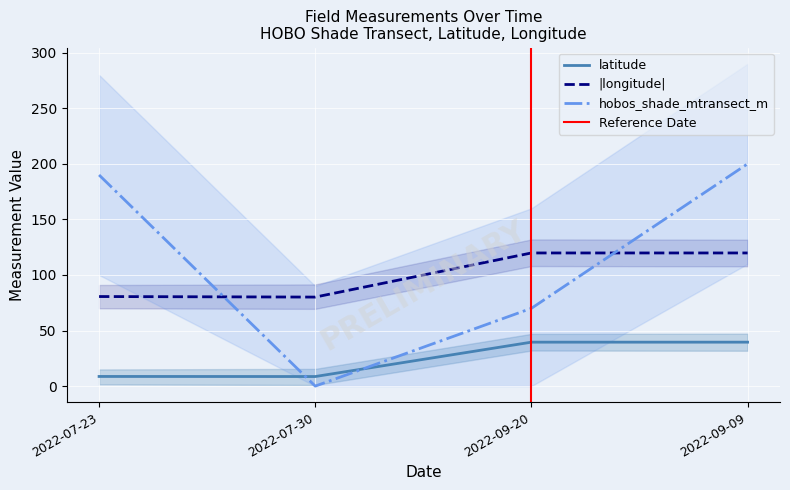

True or false: latitude and hobos_shade_mtransect_m cross at least once.

True